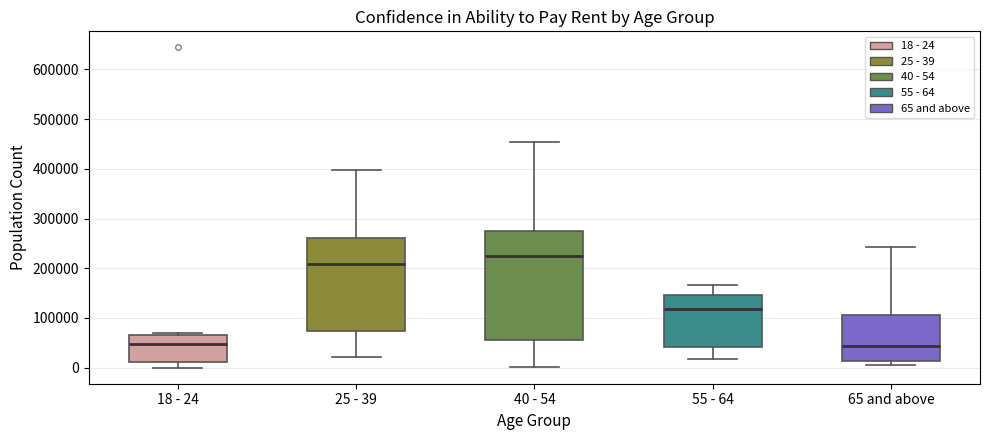

Comparing the boxes themselves (not the whiskers), which one is the tallest?

40 - 54